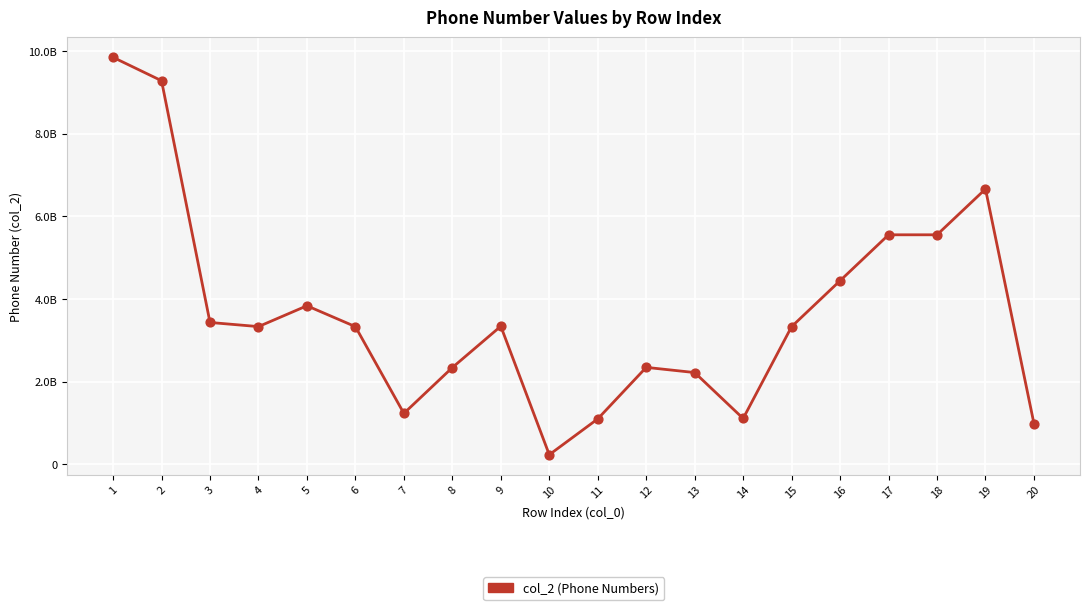

Approximately how many times larger is the value at 3 compared to 14?

3.1